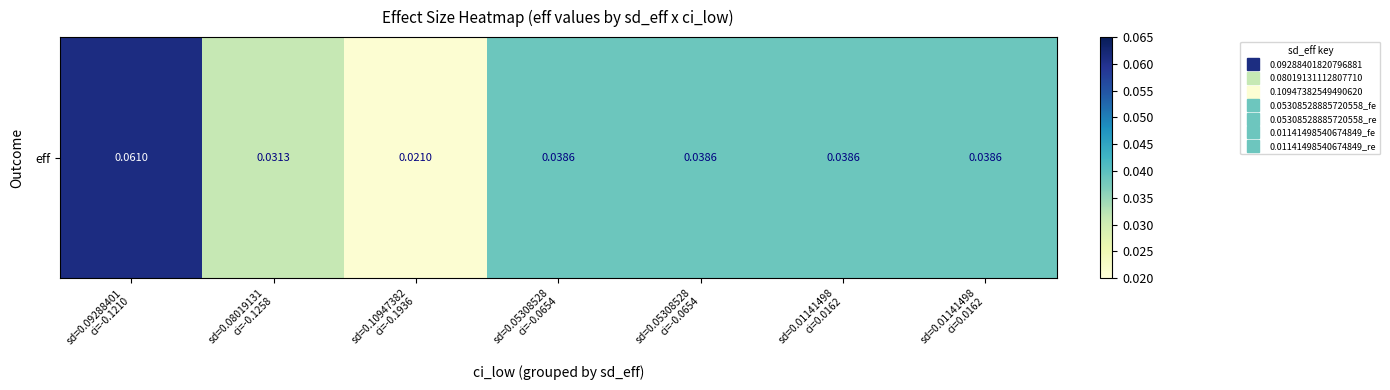

Rank the categories by value from lowest to highest.

sd=0.10947382
ci=-0.1936, sd=0.08019131
ci=-0.1258, sd=0.05308528
ci=-0.0654, sd=0.05308528
ci=-0.0654, sd=0.01141498
ci=0.0162, sd=0.01141498
ci=0.0162, sd=0.09288401
ci=-0.1210